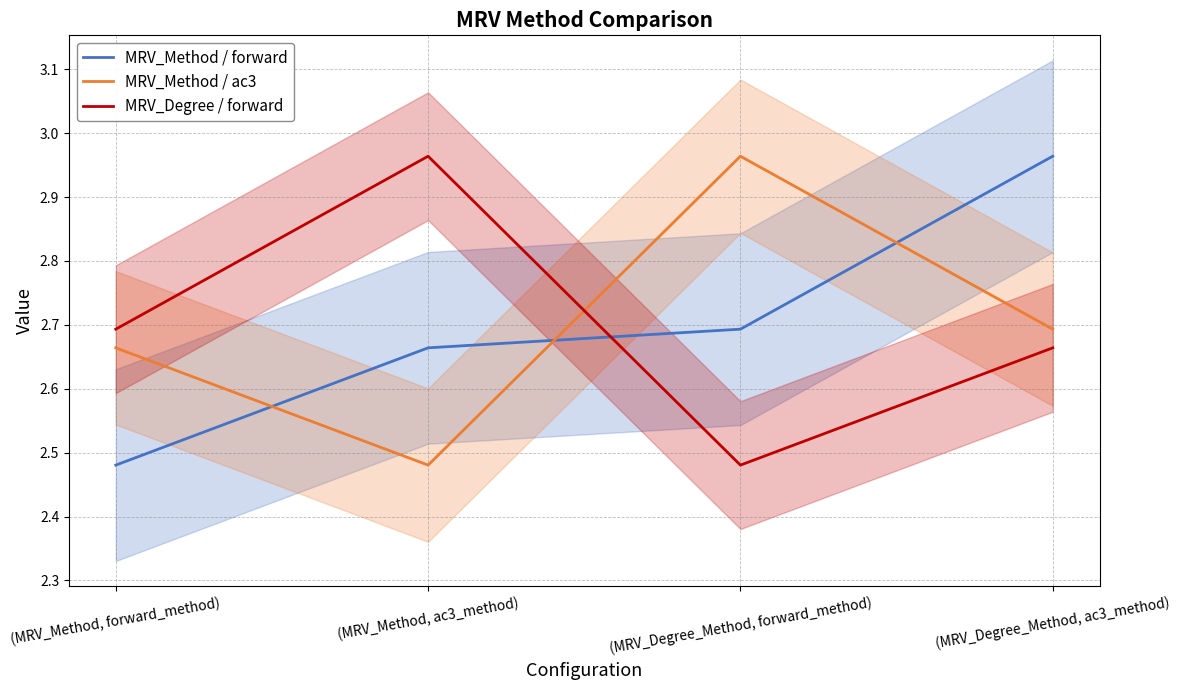

Which series changed the most between (MRV_Method, forward_method) and (MRV_Degree_Method, ac3_method)?

MRV_Method / forward